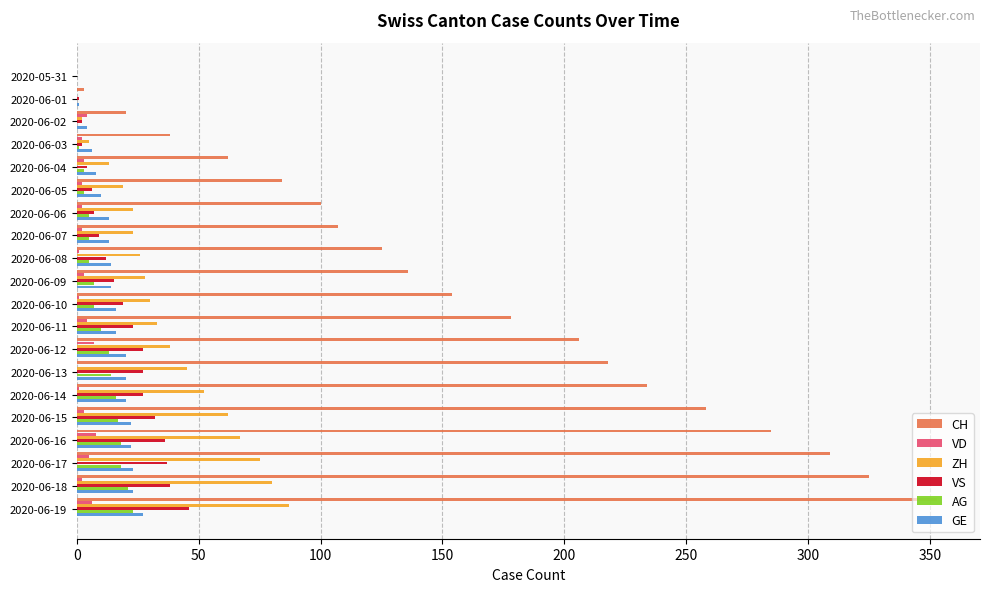

Which category has the highest value in the GE series?

2020-06-19